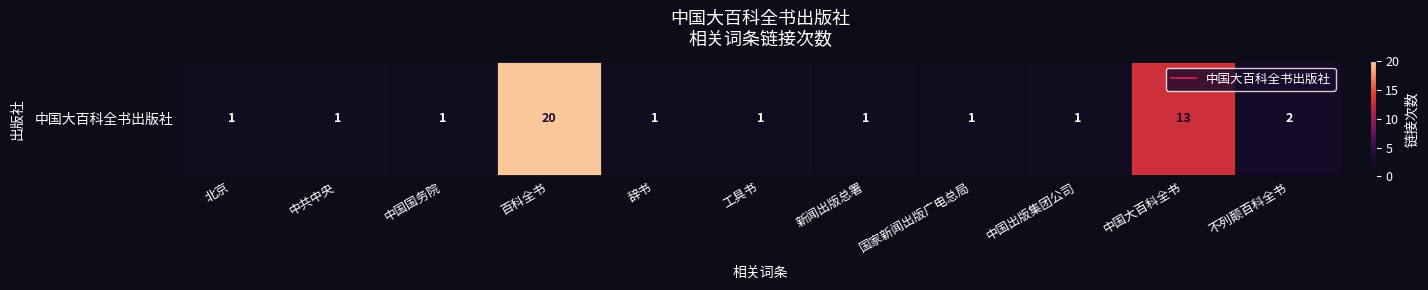

Reading right to left, list all the values displayed in this chart.

不列颠百科全书=2	中国大百科全书=13	中国出版集团公司=1	国家新闻出版广电总局=1	新闻出版总署=1	工具书=1	辞书=1	百科全书=20	中国国务院=1	中共中央=1	北京=1